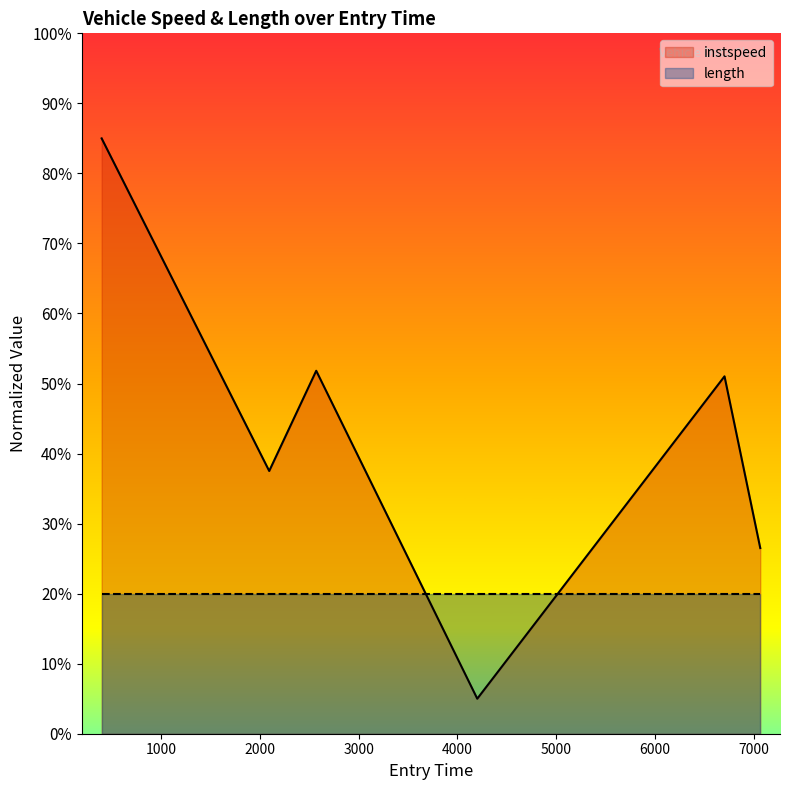

What is the difference between the second highest and minimum values?

46.8